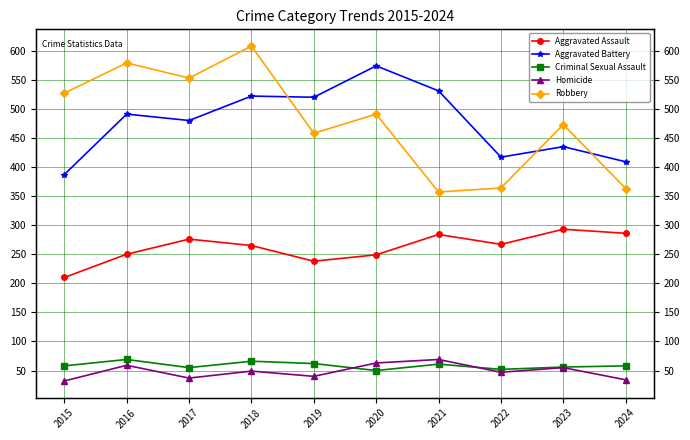

How many values in the Homicide series are below 49?

5